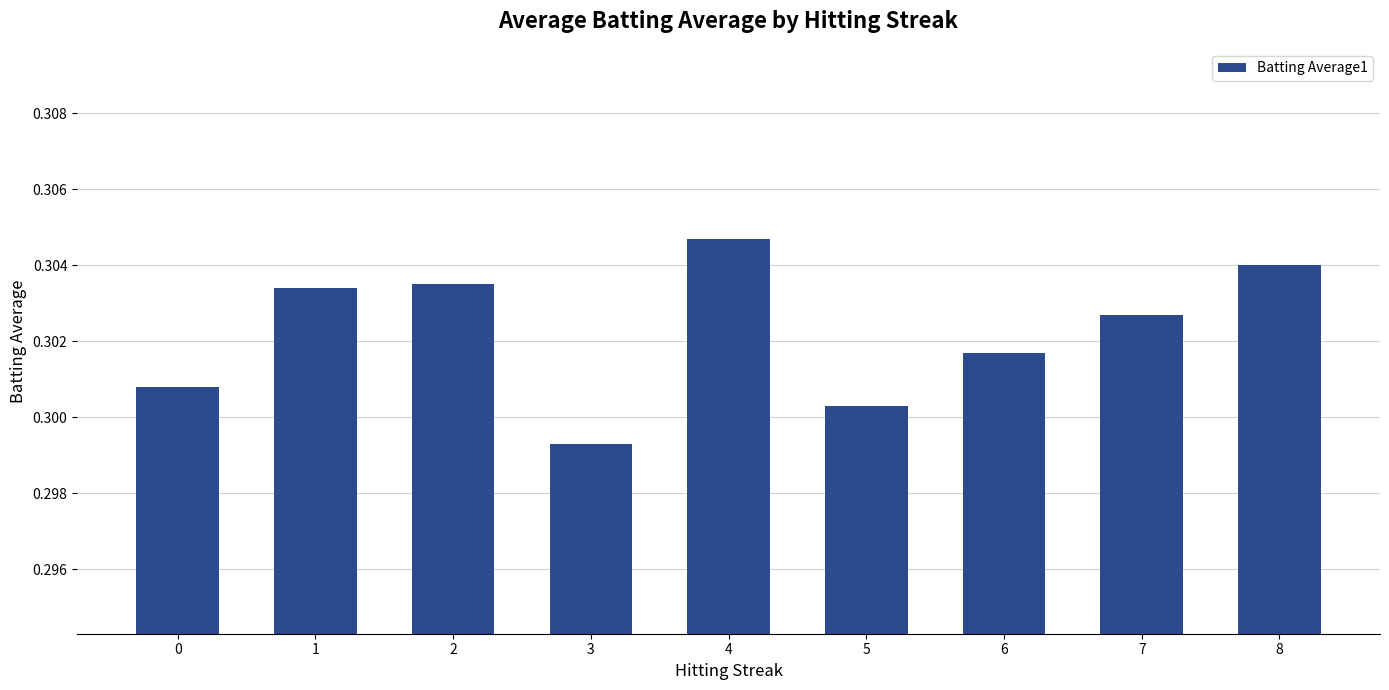

What is the sum of the values at 1 and 6?

0.6